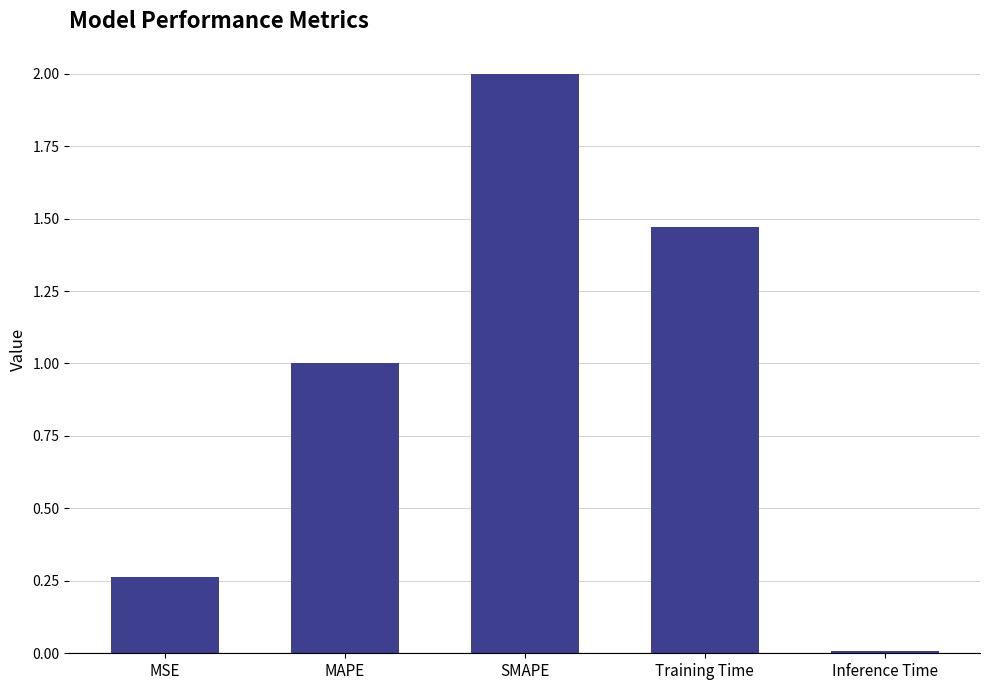

List the labels in order of value, smallest first.

Inference Time, MSE, MAPE, Training Time, SMAPE